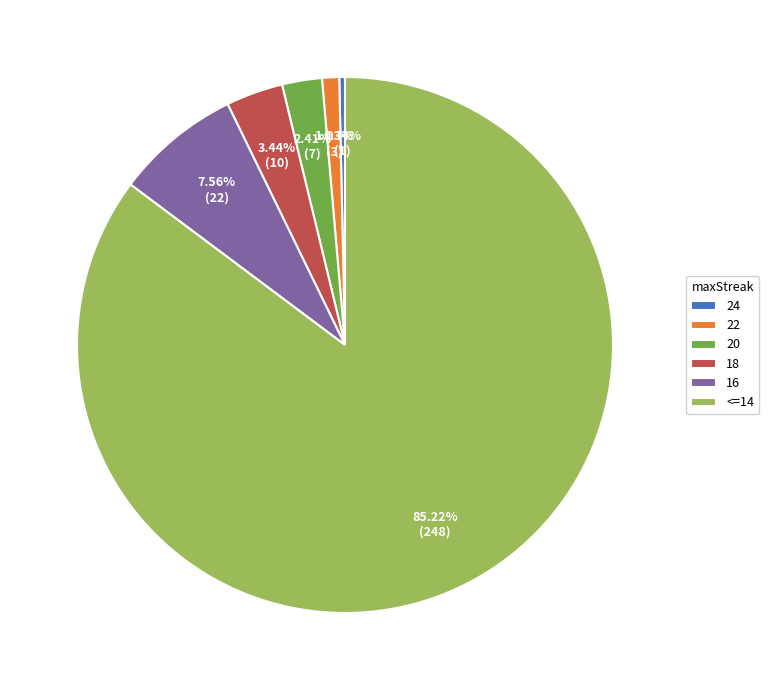

To the nearest percent, what is the combined percentage of <=14 and 20?

88%